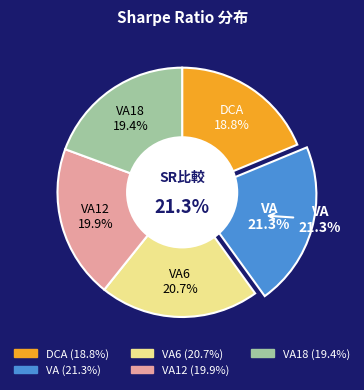

Does VA6 account for over 50% of the chart?

No